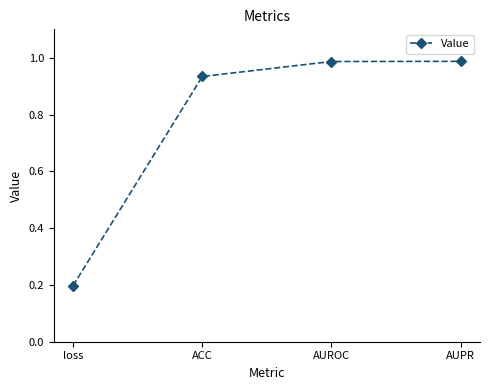

What is the difference between the maximum and second lowest values?

0.1